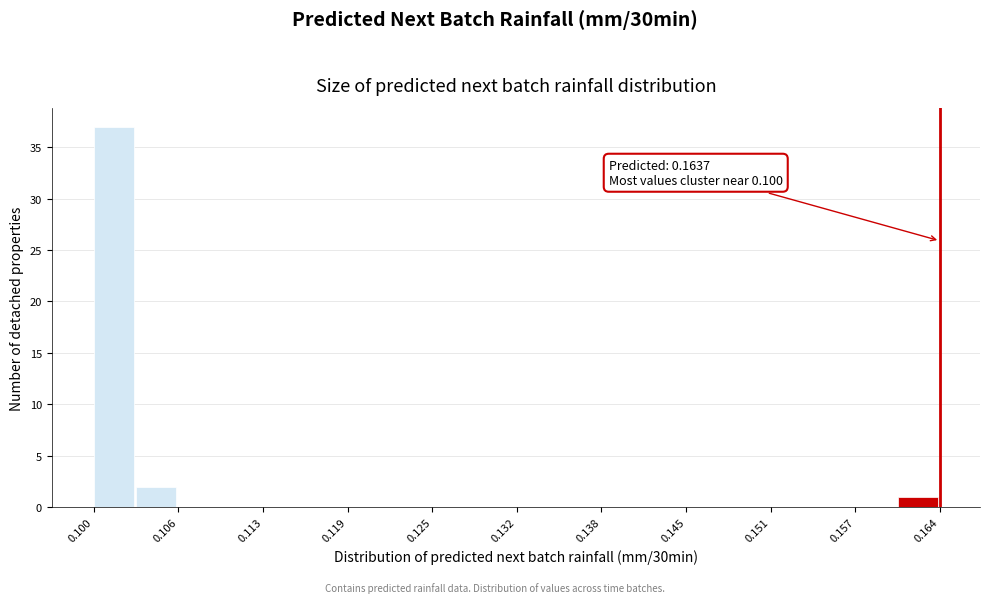

Around what value on the x-axis is the tallest bar? Give the approximate position of its centre, as read against the axis.

0.101